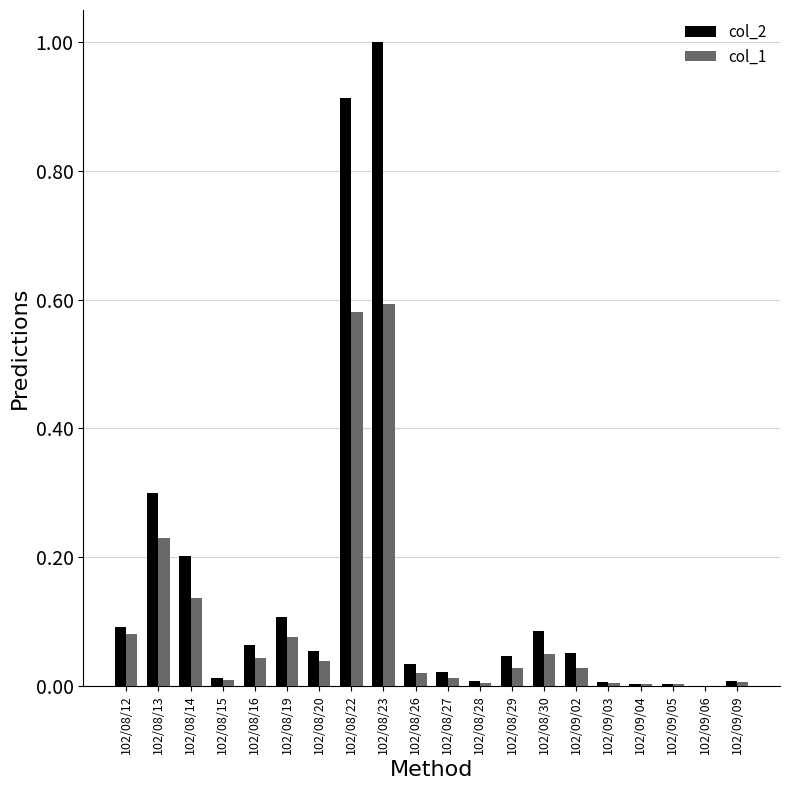

Which series changed the most between 102/08/13 and 102/08/30?

col_2